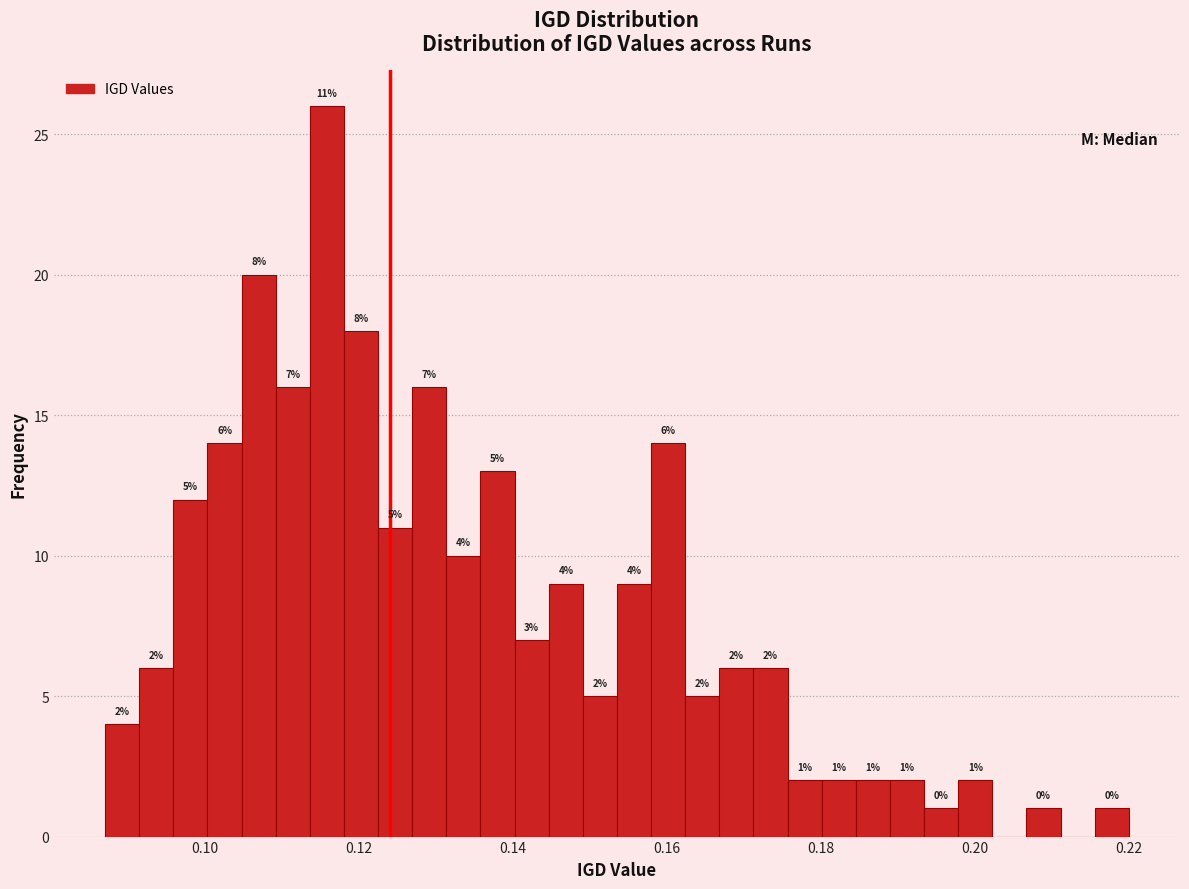

Read against the x-axis, roughly where is the centre of the tallest bar?

0.116